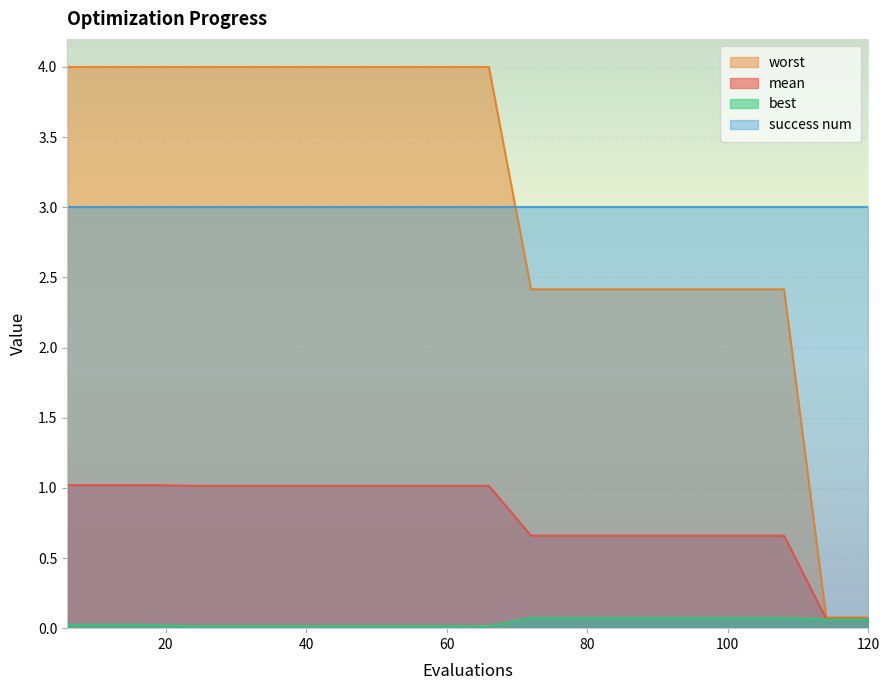

At which label does mean first exceed 1?

6